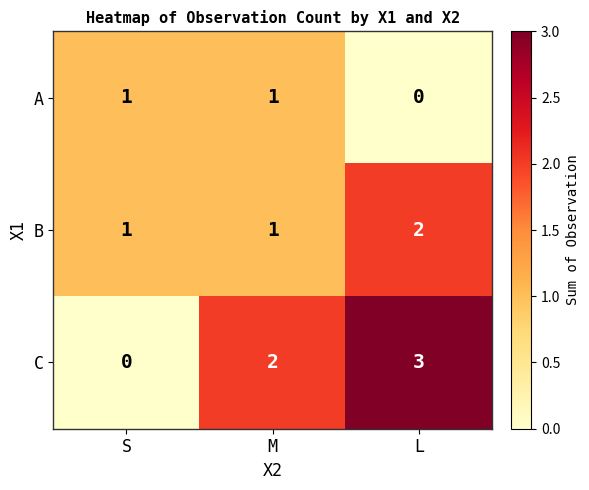

What is the difference between the highest and lowest values at M?

1